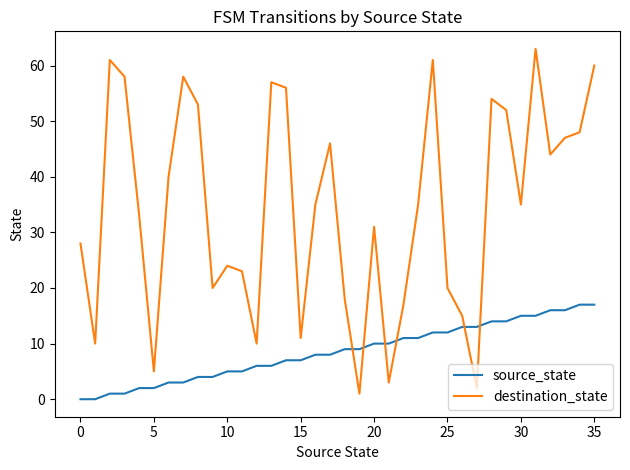

What is the average value of the destination_state series?

34